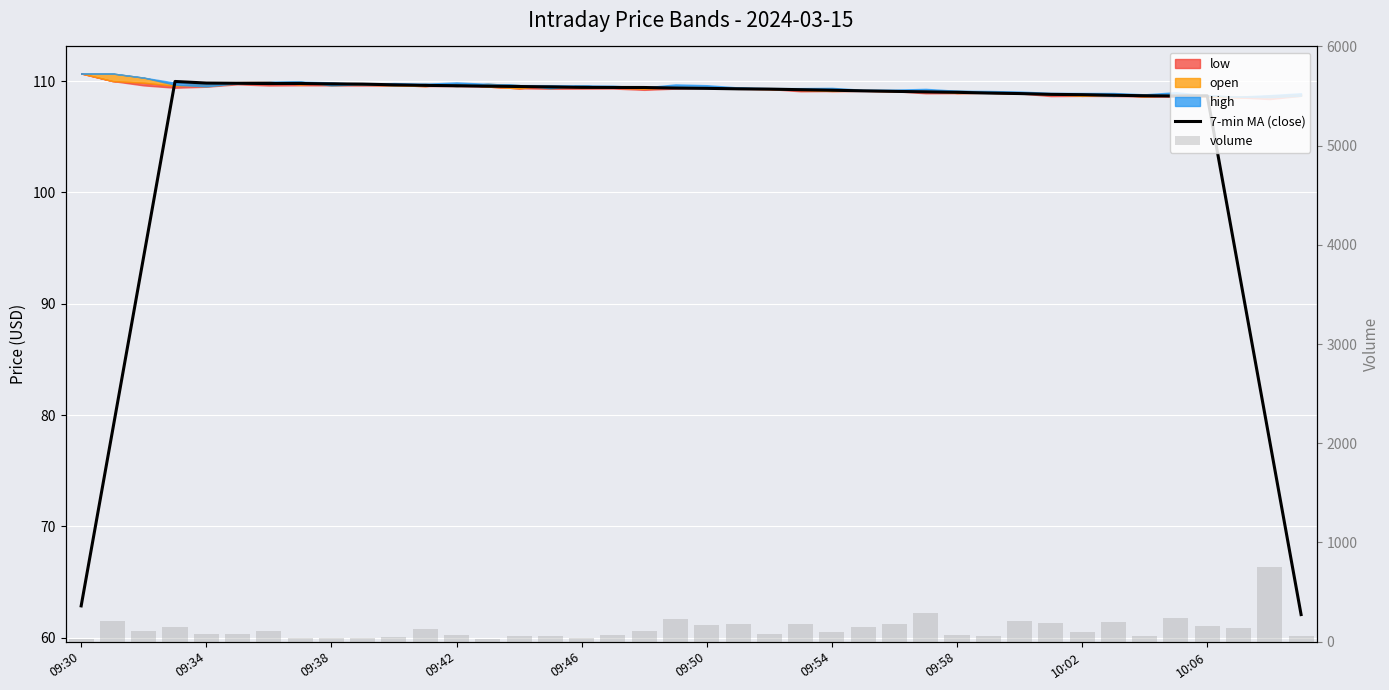

Are the bars grouped side by side (vs. stacked)?

Yes